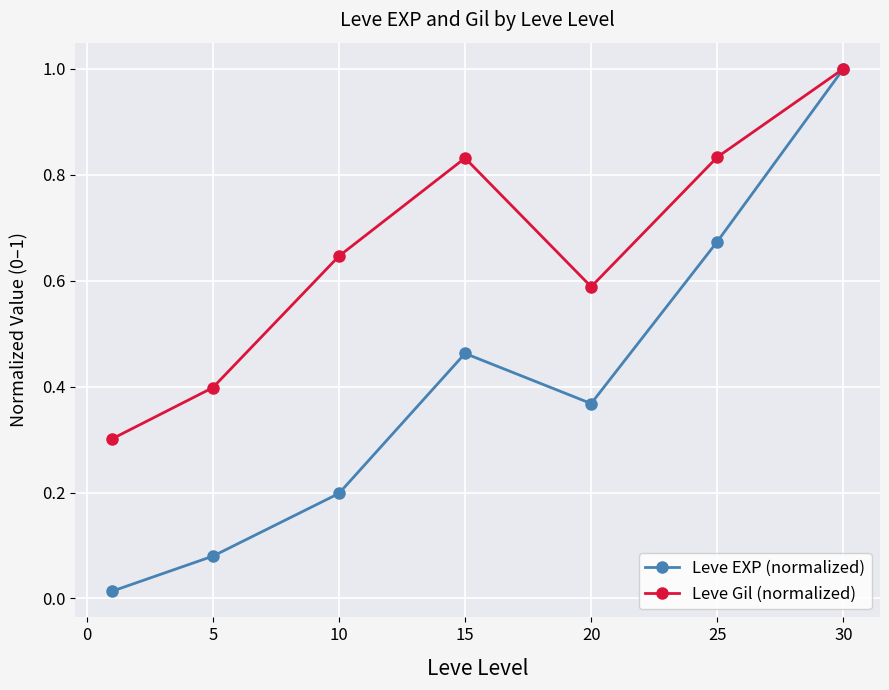

Rank the series by their average value, from lowest to highest.

Leve EXP (normalized), Leve Gil (normalized)